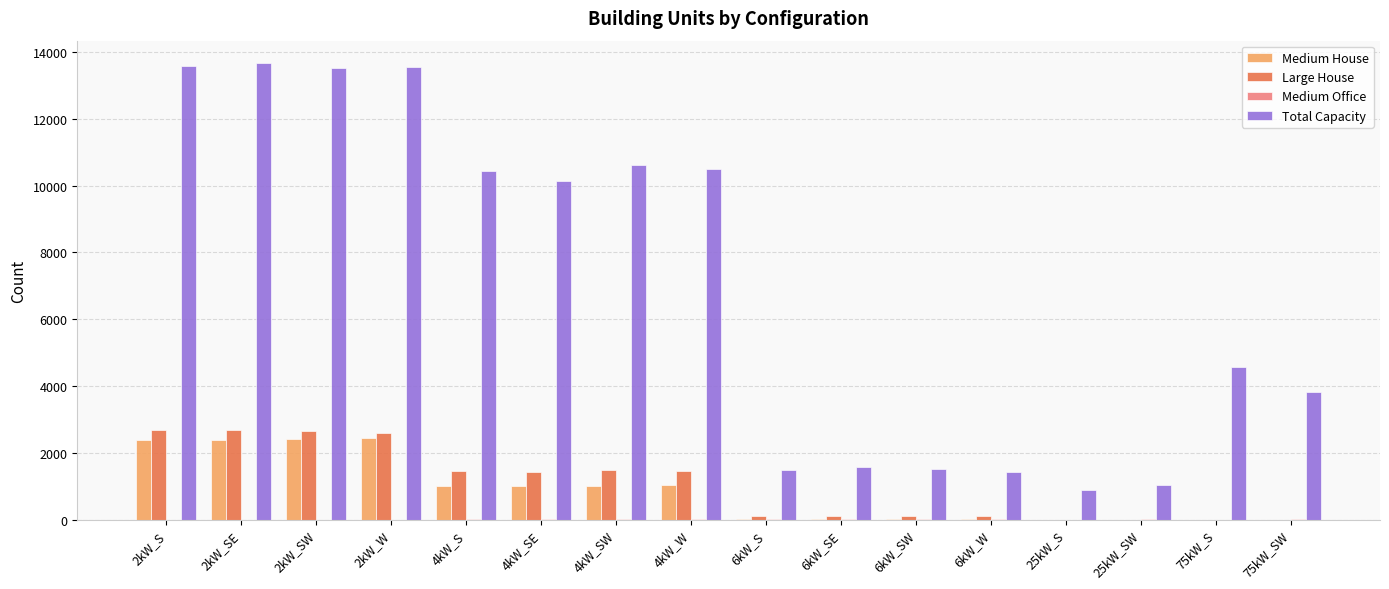

The value of Large House at 25kW_S is 0. True or false?

True